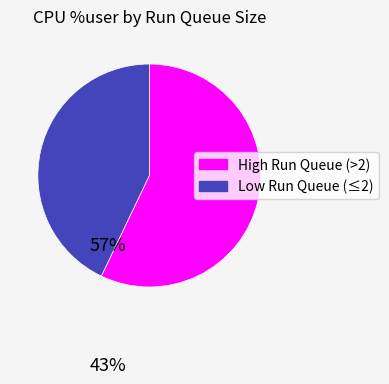

Is it true that High Run Queue (>2) is 57% of the pie?

True